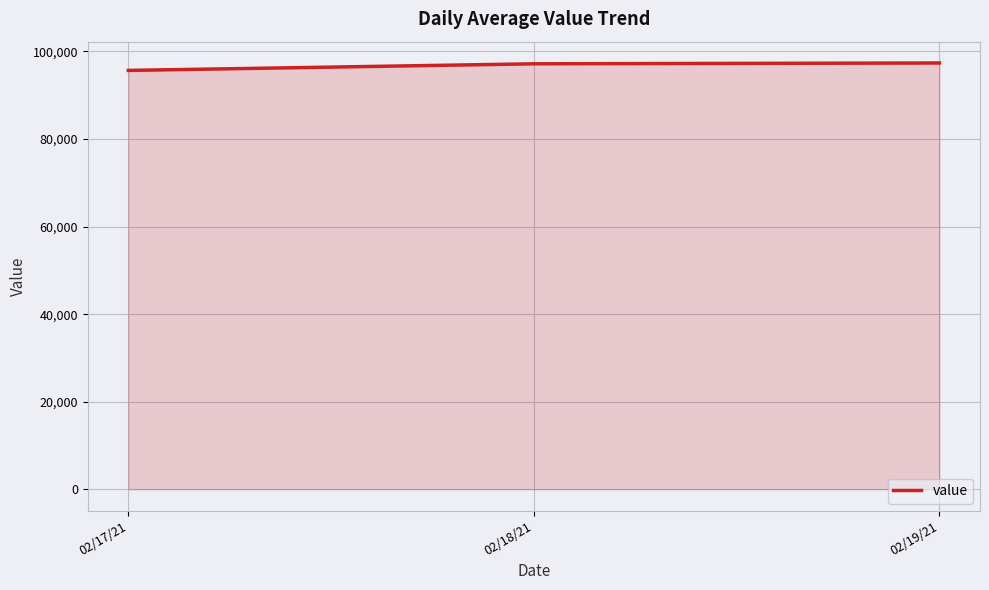

What is the average value?

96737.7